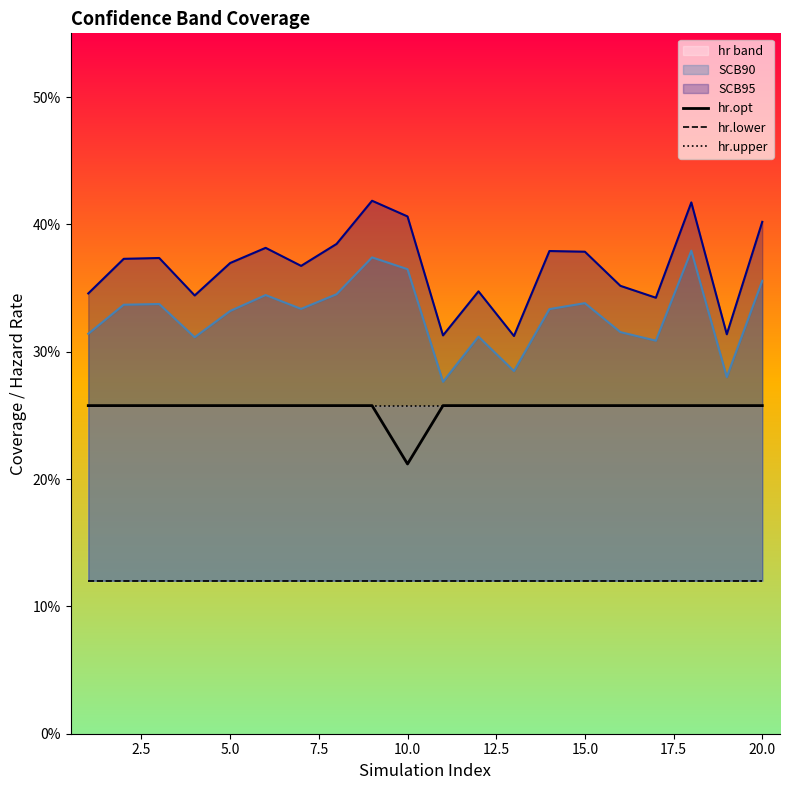

What is the approximate value of hr.opt at 15.0?

0.3